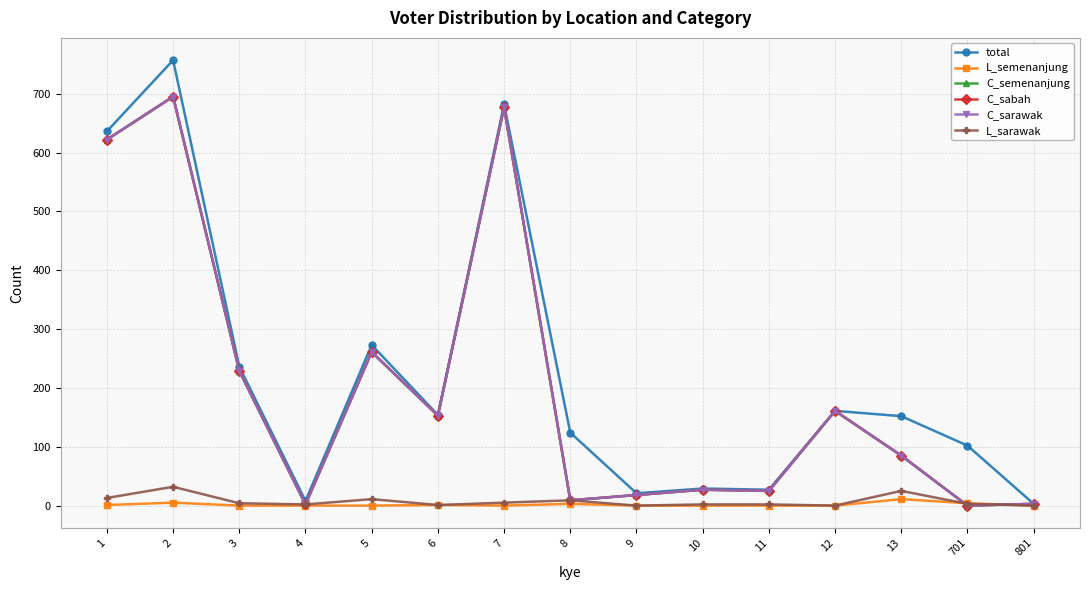

Does the chart display data point markers on the line(s)?

Yes